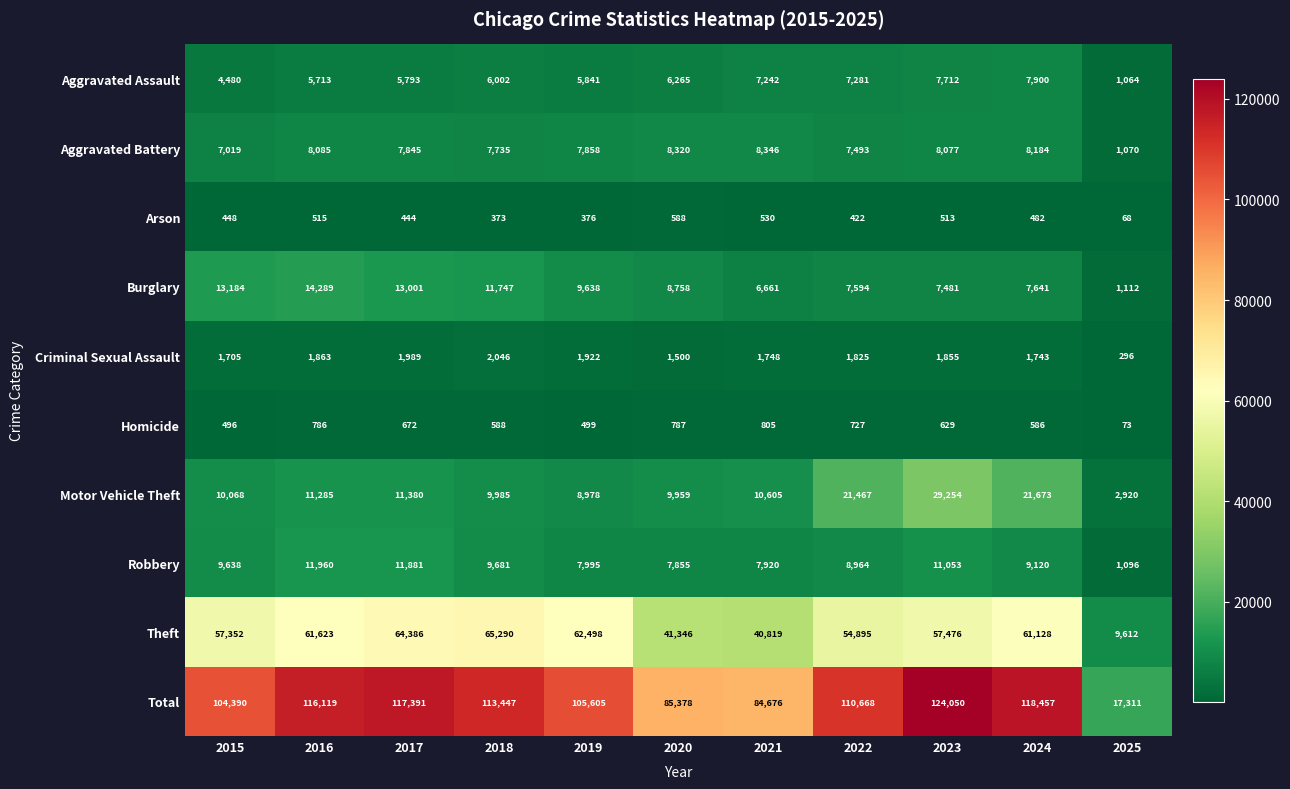

How many series are shown in this chart?

10